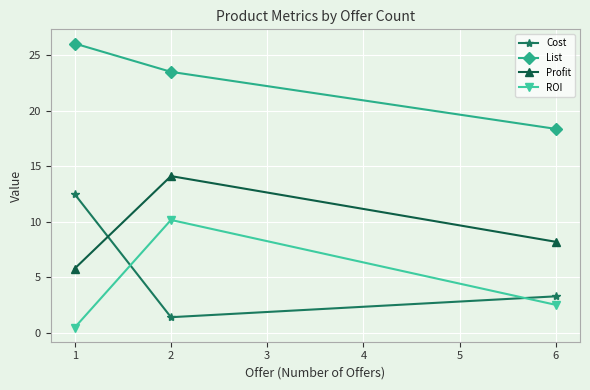

Which series has the largest range (max minus min)?

Cost